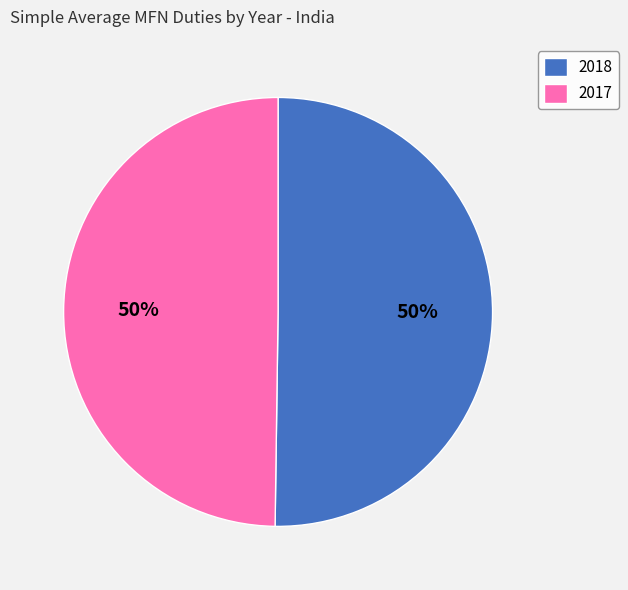

To the nearest percent, what is the average slice percentage?

50%